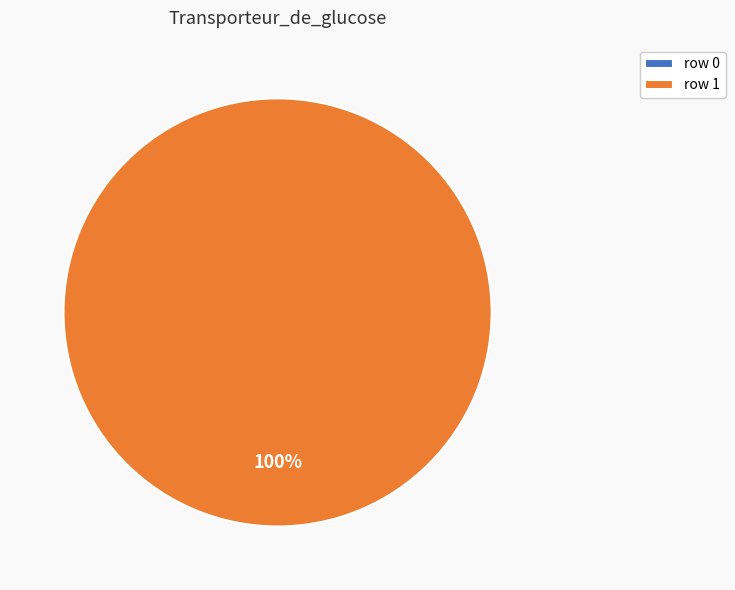

The row 1 slice represents 100% of the pie. True or false?

True